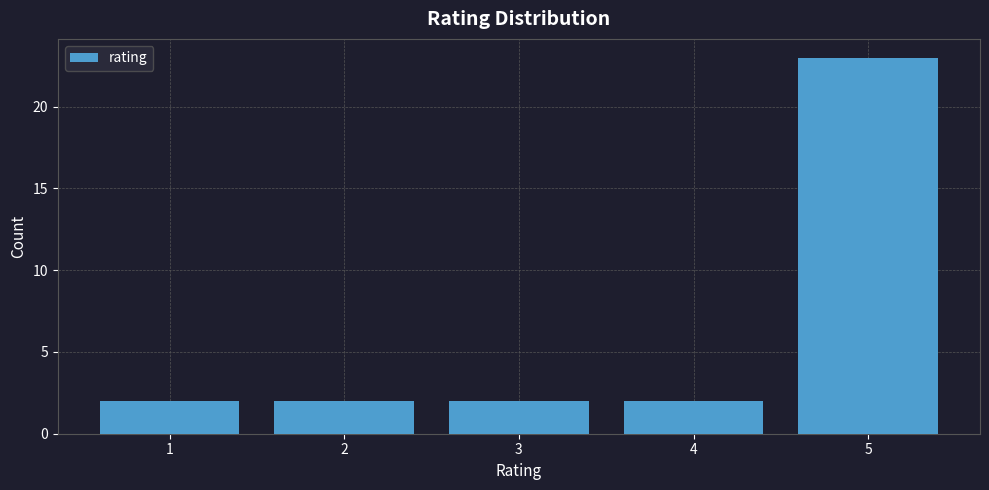

Reading left to right, list every bar in this chart as the range it spans on the x-axis followed by its height. The values are not printed on the chart, so give them approximately, as read against the axis.

0.5 to 1.5: 2
1.5 to 2.5: 2
2.5 to 3.5: 2
3.5 to 4.5: 2
4.5 to 5.5: 23